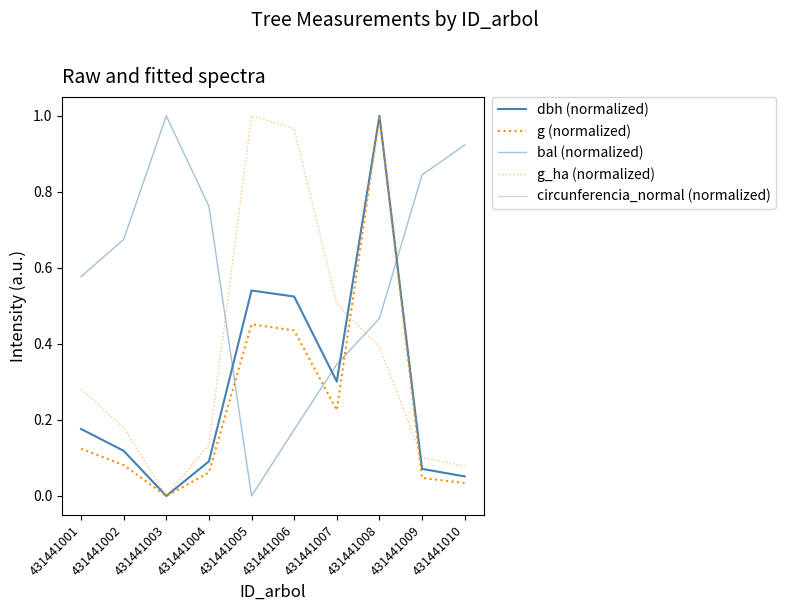

What is the difference between the g (normalized) values at 431441005 and 431441004?

0.4